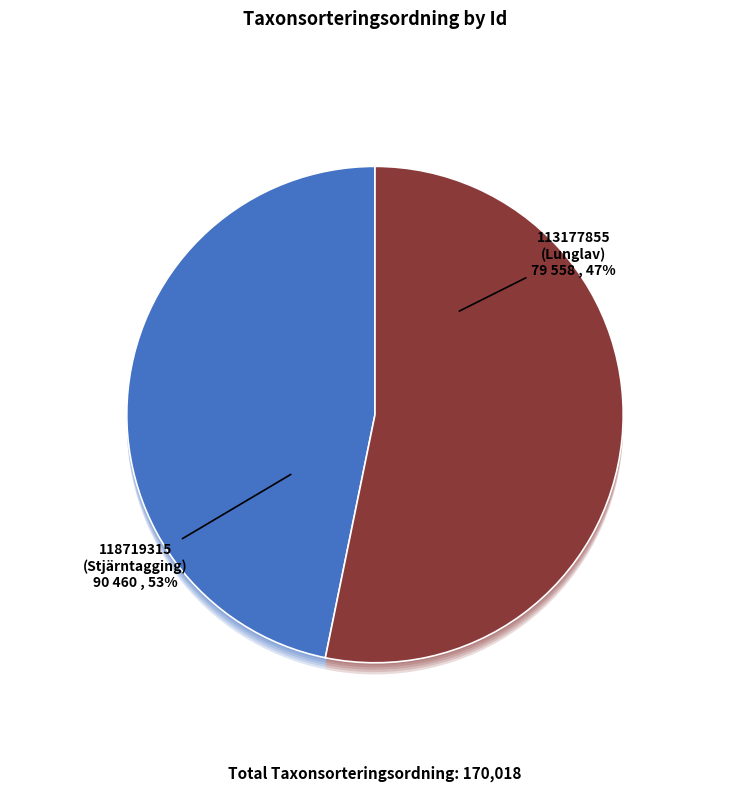

Does any single category account for the majority?

Yes